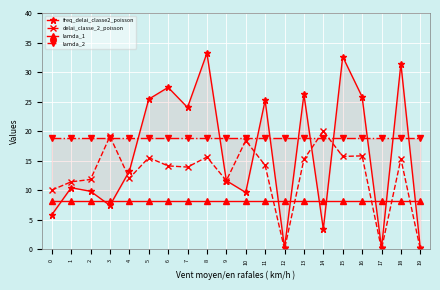

Reading left to right, what are all the values shown in this chart?

freq_delai_classe2_poisson: 5.8	10.4	9.8	7.4	13.2	25.4	27.4	24.0	33.2	11.6	9.6	25.2	0.2	26.2	3.4	32.6	25.8	0.2	31.4	0.2
delai_classe_2_poisson: 10.0	11.4	11.8	19.1	12.0	15.5	14.1	13.9	15.6	11.6	18.4	14.2	0.0	15.2	20.0	15.7	15.8	0.0	15.3	0.0
lamda_1: 8.2	8.2	8.2	8.2	8.2	8.2	8.2	8.2	8.2	8.2	8.2	8.2	8.2	8.2	8.2	8.2	8.2	8.2	8.2	8.2
lamda_2: 18.8	18.8	18.8	18.8	18.8	18.8	18.8	18.8	18.8	18.8	18.8	18.8	18.8	18.8	18.8	18.8	18.8	18.8	18.8	18.8